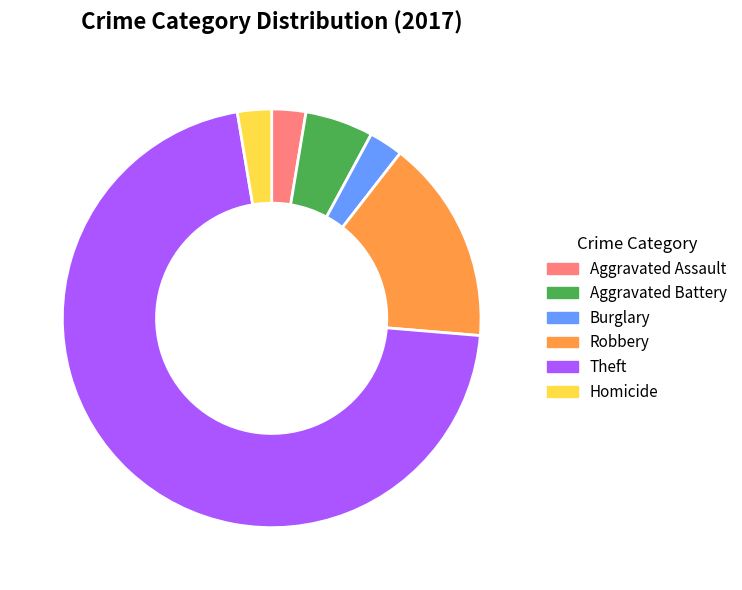

What is the largest slice in the pie chart?

Theft